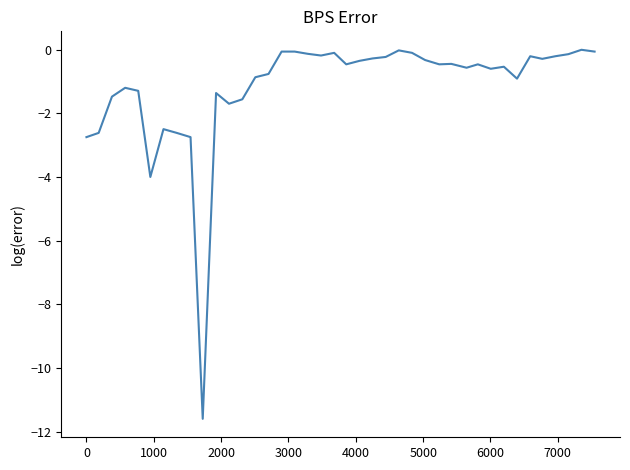

What is the minimum value shown in the chart?

-11.6